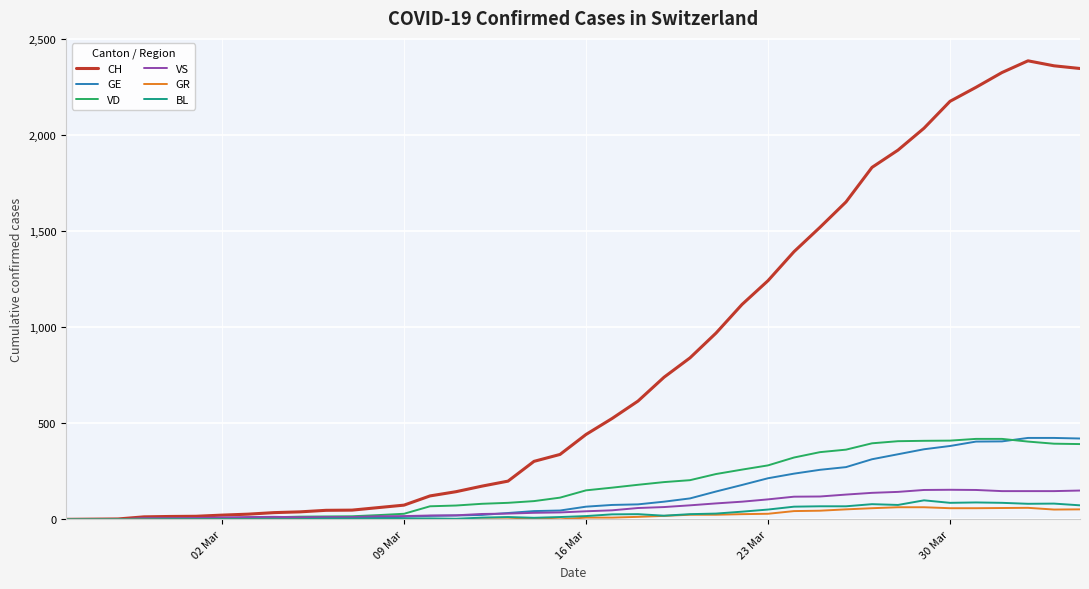

Does the chart have visible grid lines?

Yes